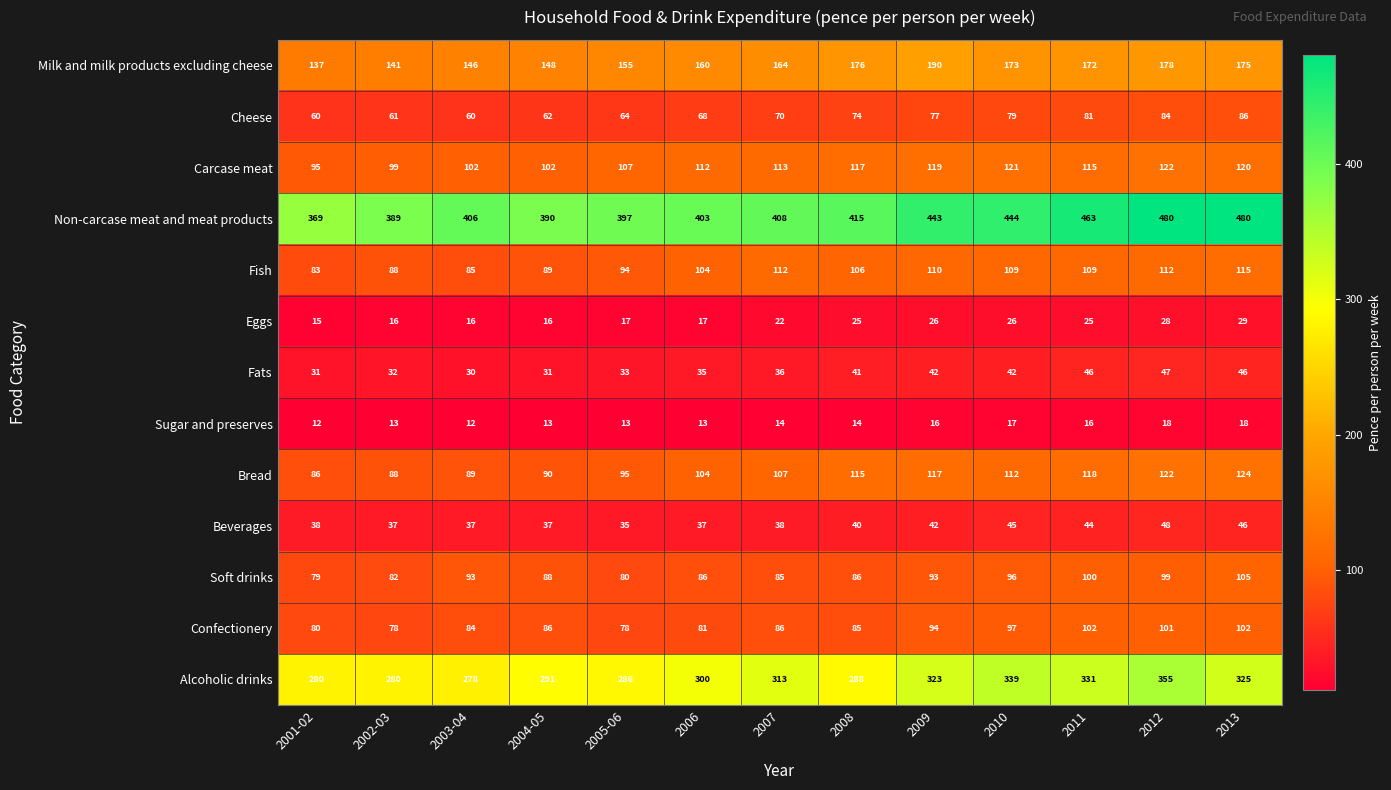

What value does the Non-carcase meat and meat products series have at 2004-05?

390